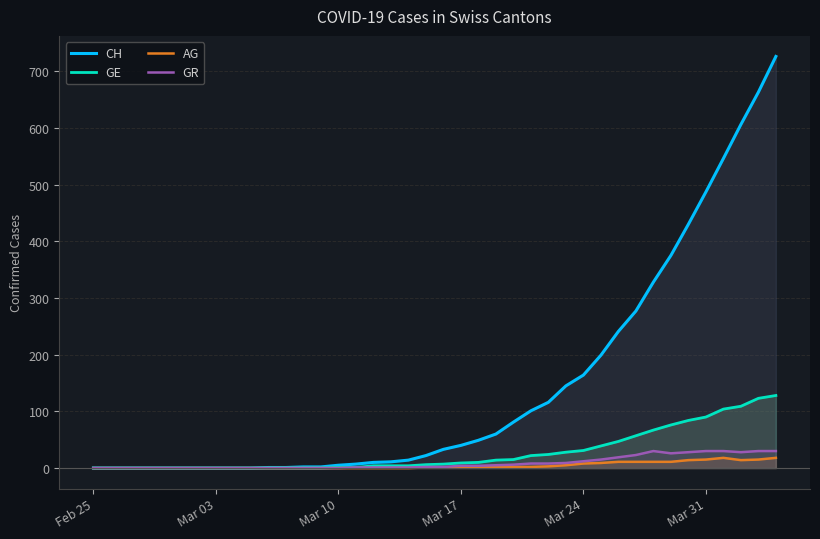

Which series has the largest total across all categories?

CH